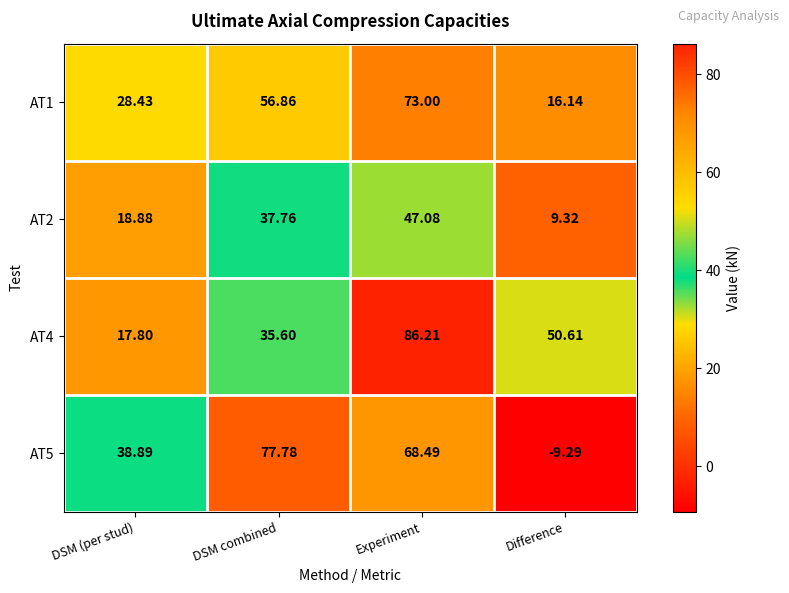

List the labels in order of AT5 value, largest first.

DSM combined, Experiment, DSM (per stud), Difference